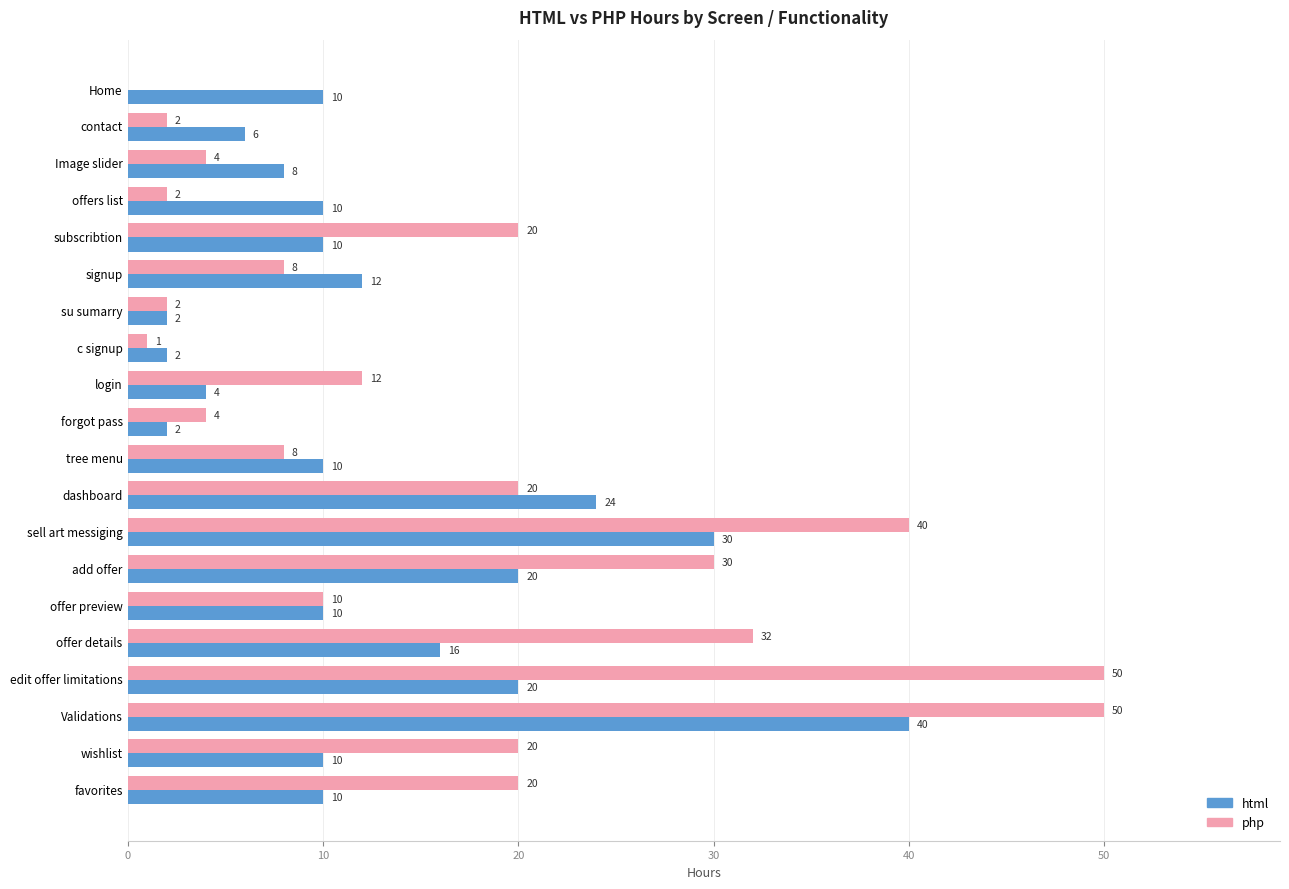

At which category is the sum across all series the highest?

Validations